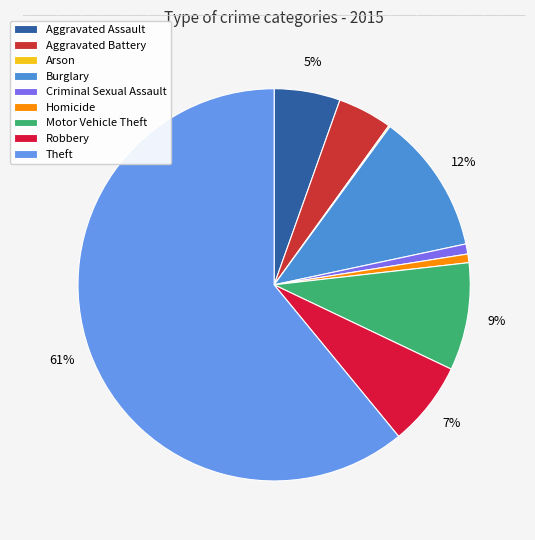

Approximately how many times larger is the value at Criminal Sexual Assault compared to Aggravated Battery?

0.2